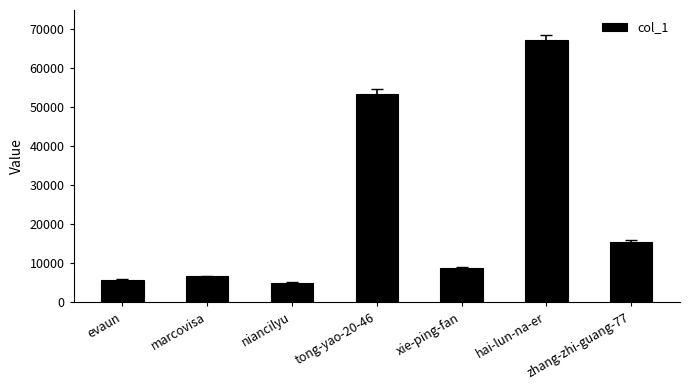

What is the minimum value shown in the chart?

4977